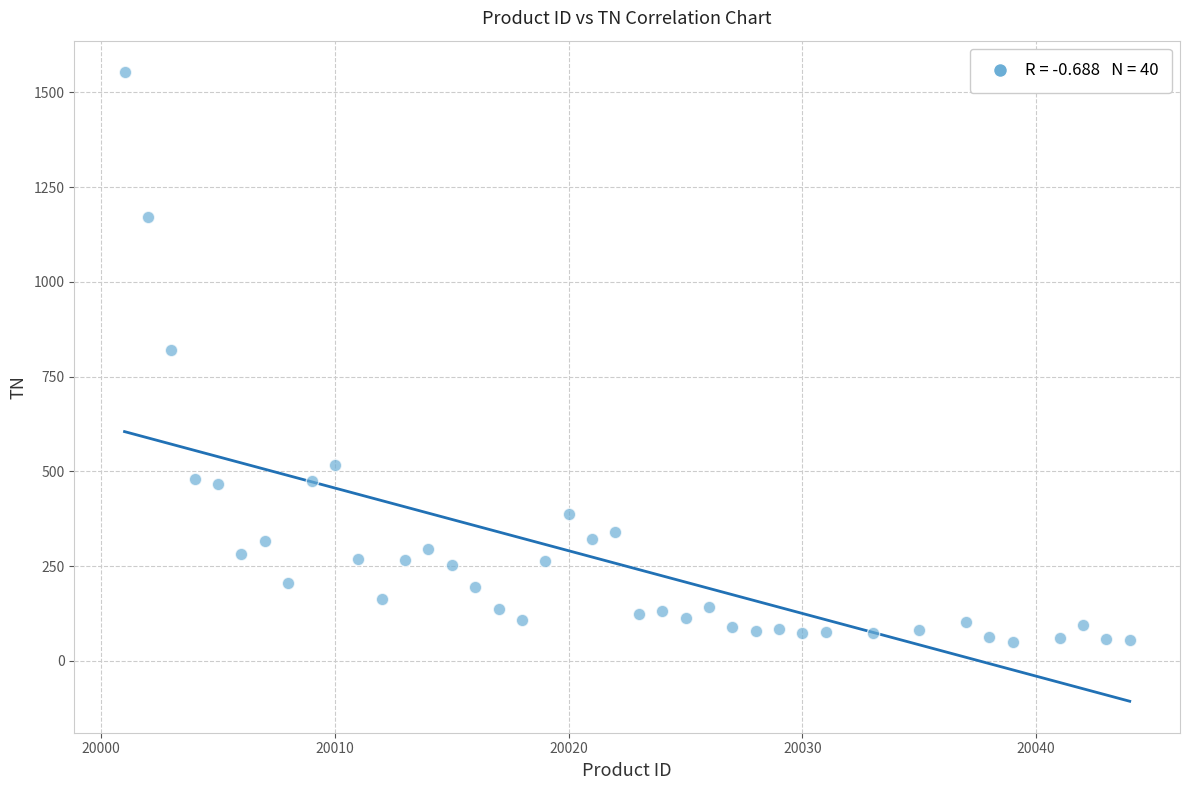

What is the range of Y values (max minus min)?

1503.5